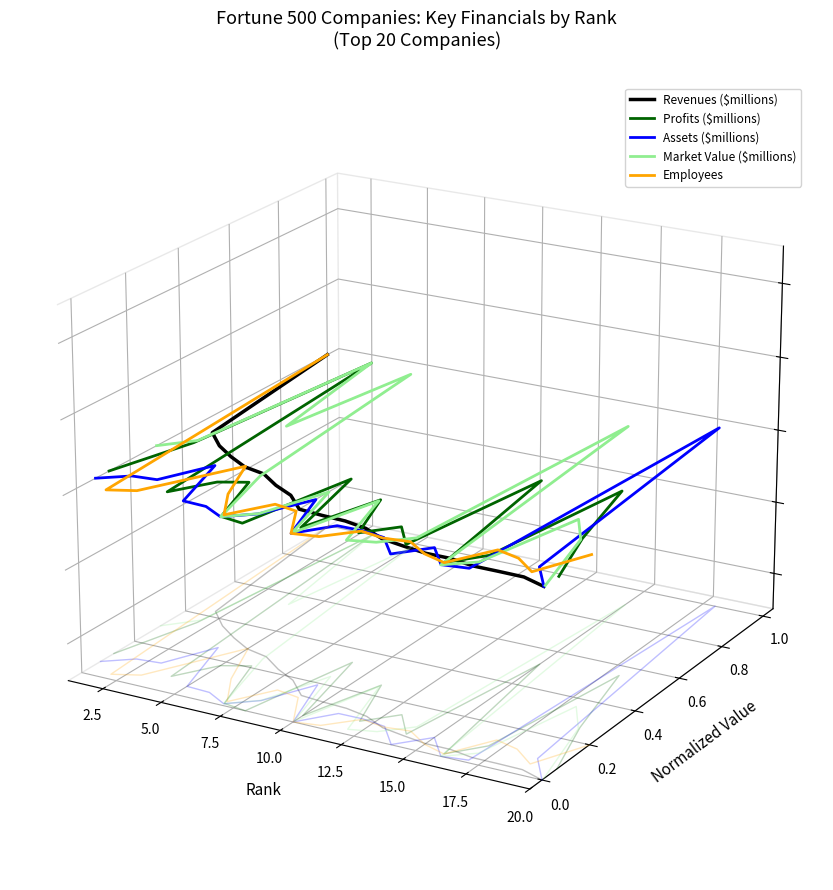

What is the sum of all Revenues ($millions) values?

-0.2